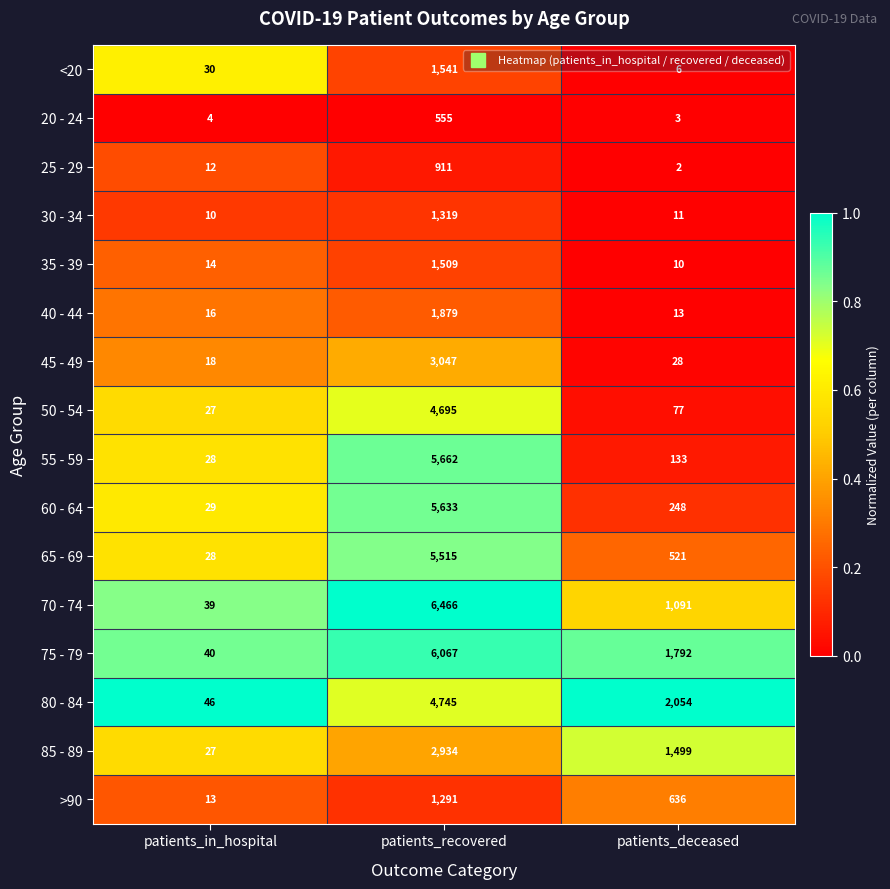

Is it true that >90 equals 1291 at patients_recovered?

True